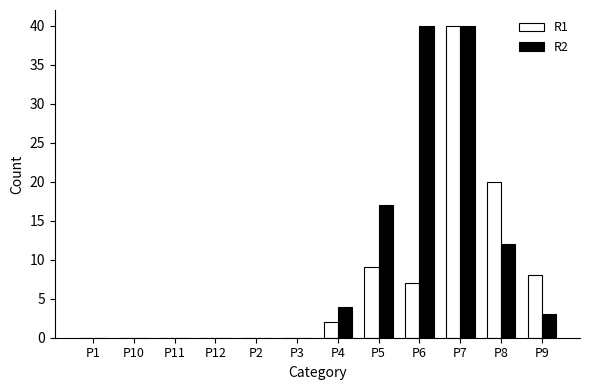

What is the maximum value for R1?

40